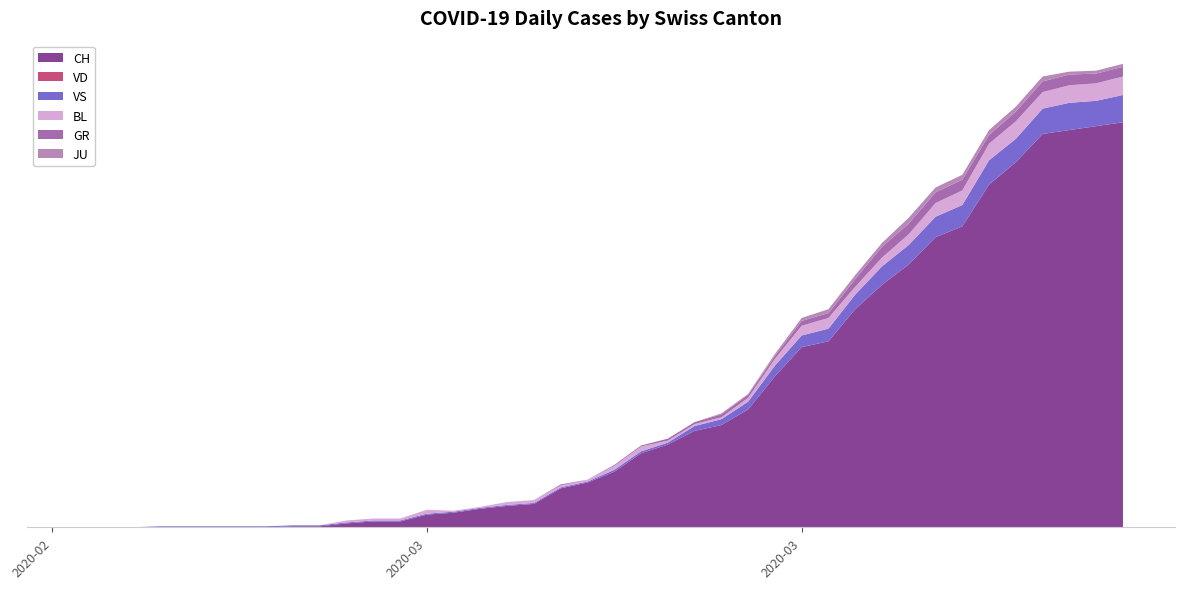

Reading left to right, extract all data points from this chart.

CH: 0	0	0	0	0	0	0	0	1	1	4	6	6	13	15	19	22	24	40	46	57	76	85	99	105	121	155	185	191	224	249	270	298	309	352	375	404	408	412	416
VD: 0	0	0	0	0	0	0	0	0	0	0	0	0	0	0	0	0	0	0	0	0	0	0	0	0	0	0	0	0	0	0	0	0	0	0	0	0	0	0	0
VS: 0	0	0	1	1	1	1	1	1	1	1	1	1	1	1	1	1	1	1	1	2	2	2	5	6	8	11	12	13	15	19	20	21	22	25	24	26	28	26	28
BL: 0	0	0	0	0	0	0	0	0	0	2	2	2	4	1	1	3	3	2	2	4	5	2	2	2	4	7	10	11	8	9	11	14	15	17	18	17	18	18	19
GR: 0	0	0	0	0	0	0	0	0	0	0	0	0	0	0	0	0	0	1	0	1	1	2	2	3	3	3	5	5	8	11	11	11	11	9	10	11	11	10	10
JU: 0	0	0	0	0	0	0	0	0	0	0	0	0	0	0	0	0	0	0	0	0	0	0	0	1	1	2	3	4	4	4	6	5	5	5	5	5	3	3	3